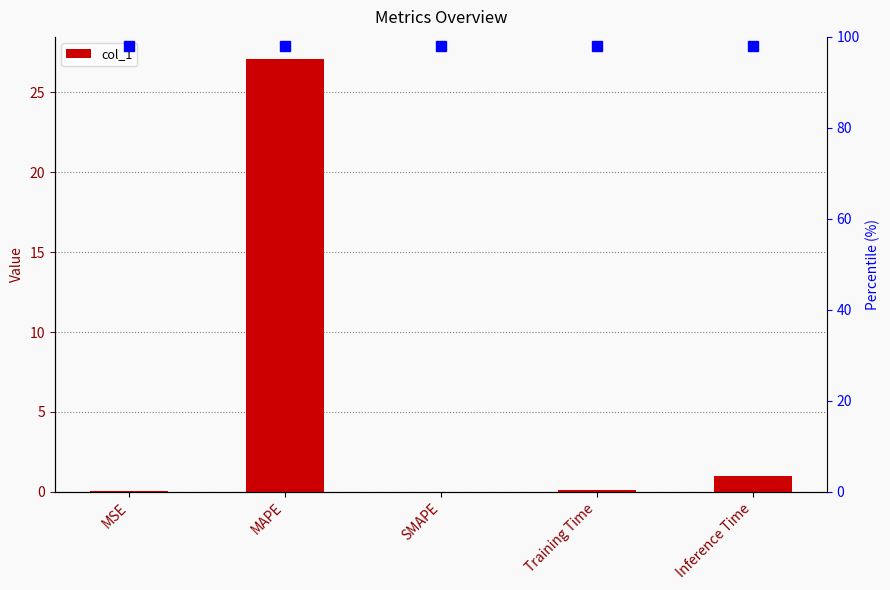

What is the change in value from MSE to MAPE?

+27.1